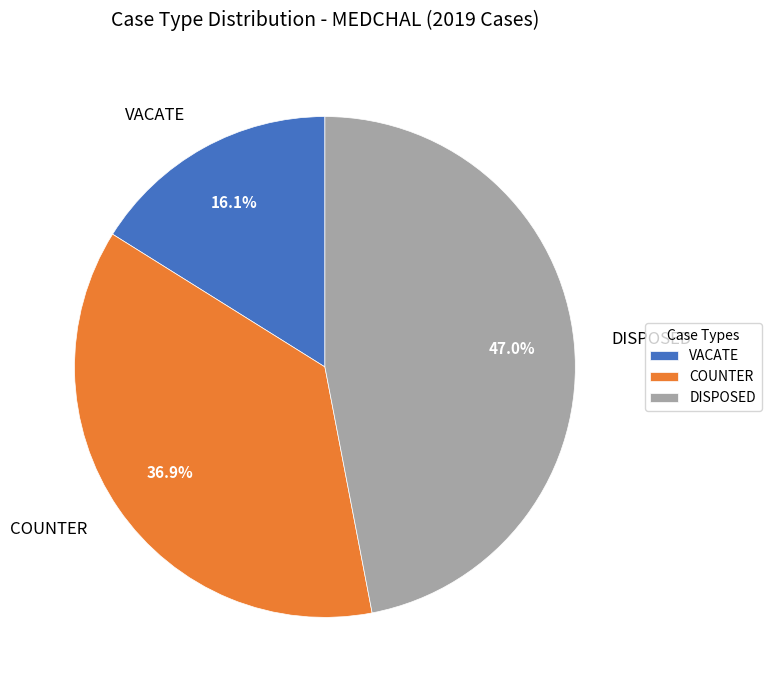

Count the number of slices in the pie.

3